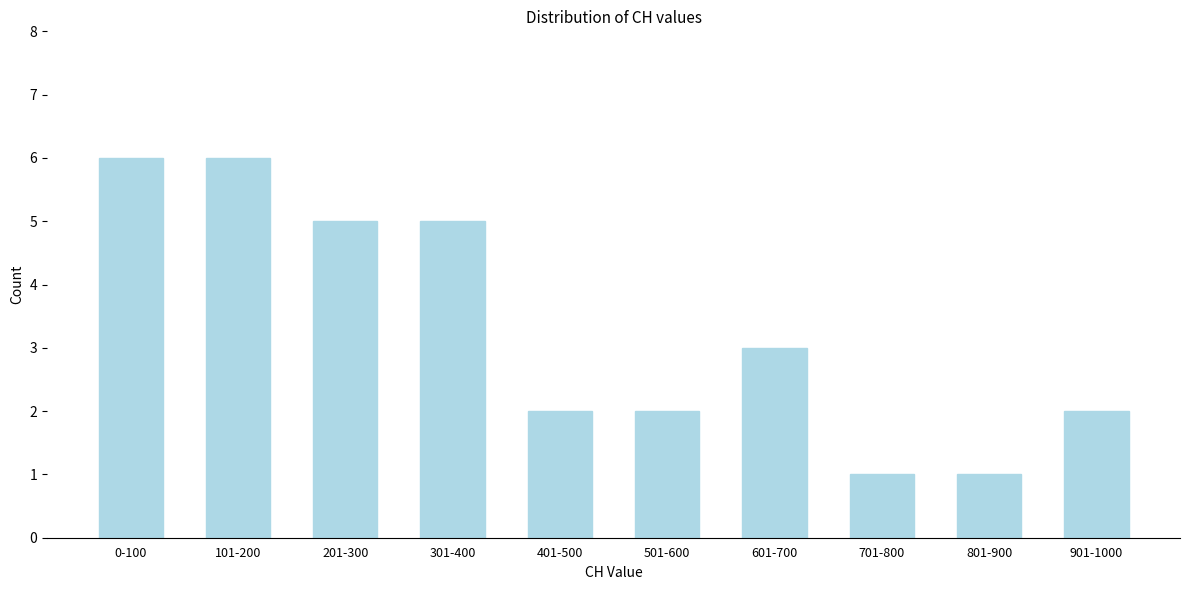

Reading left to right, list all the values displayed in this chart.

0-100=6	101-200=6	201-300=5	301-400=5	401-500=2	501-600=2	601-700=3	701-800=1	801-900=1	901-1000=2